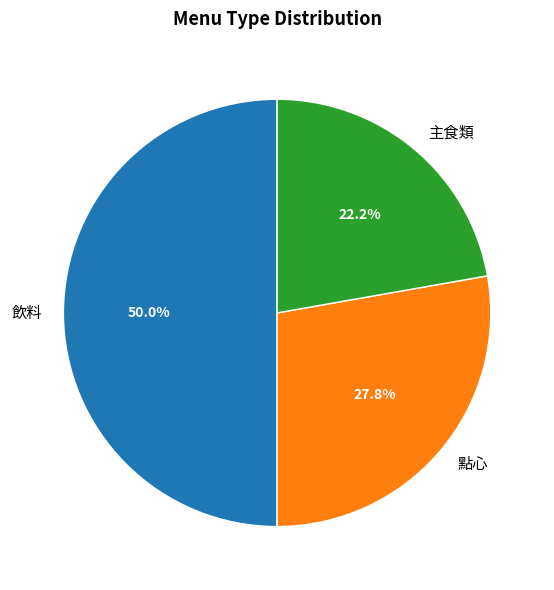

What is the largest slice in the pie chart?

飲料